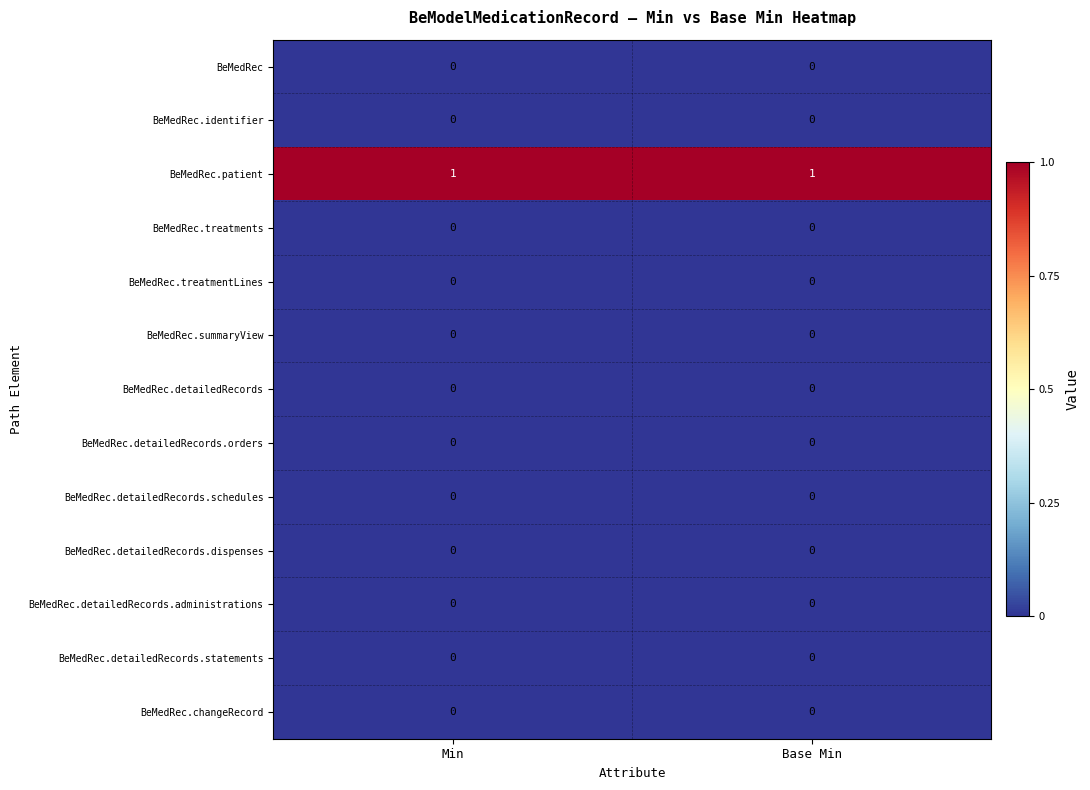

The BeMedRec series shows 0 at Min. True or false?

True